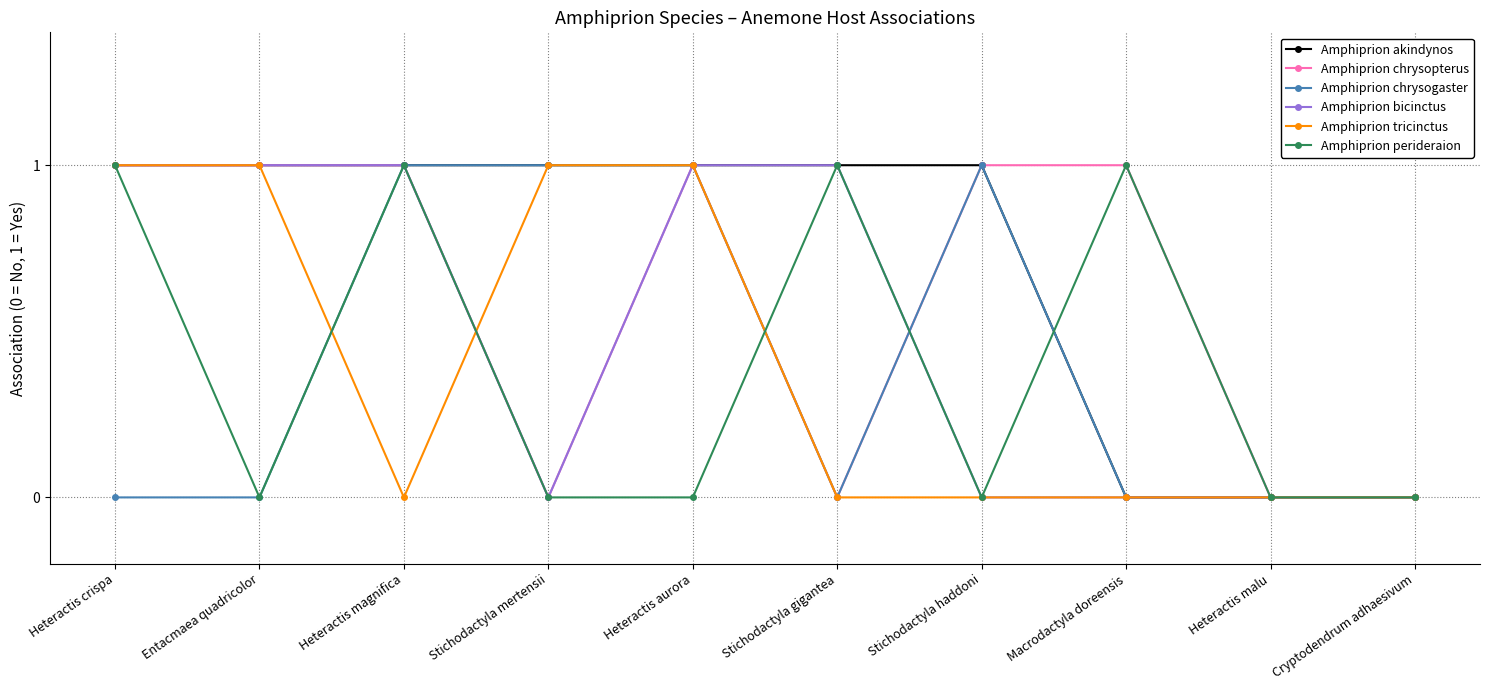

The Amphiprion bicinctus series shows 1 at Heteractis aurora. True or false?

True